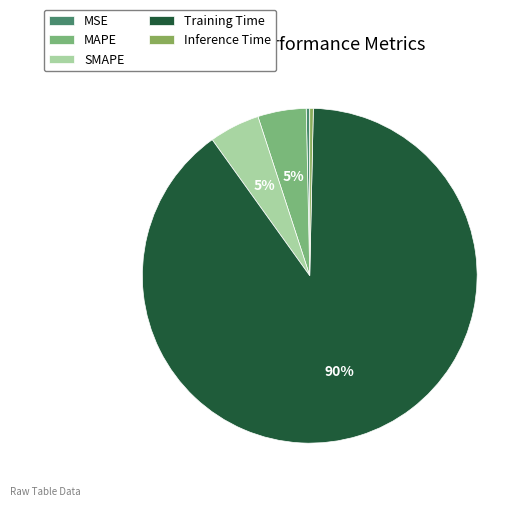

Count the number of slices in the pie.

5